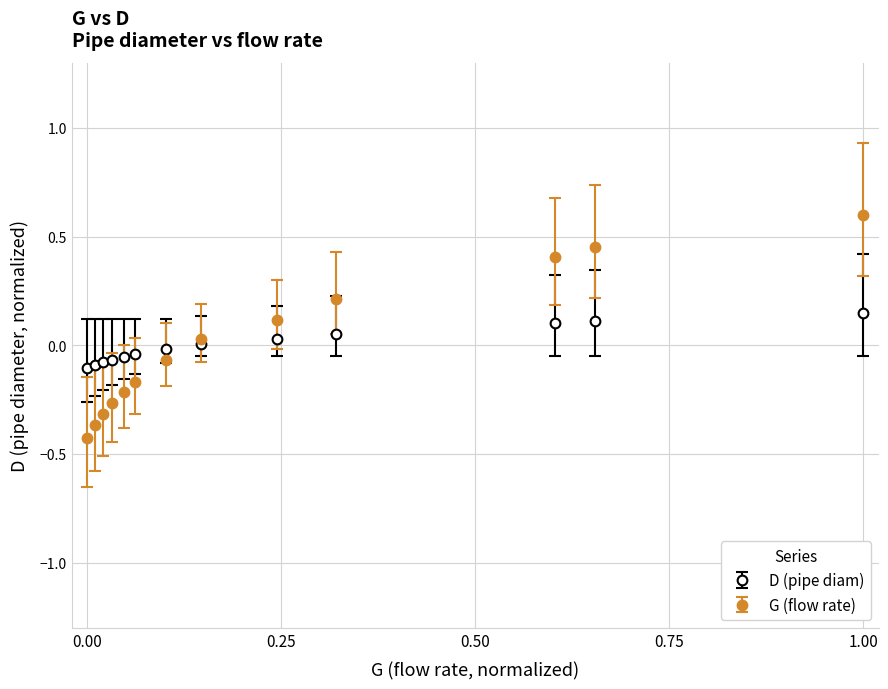

Which series has the widest spread of values?

G (flow rate)